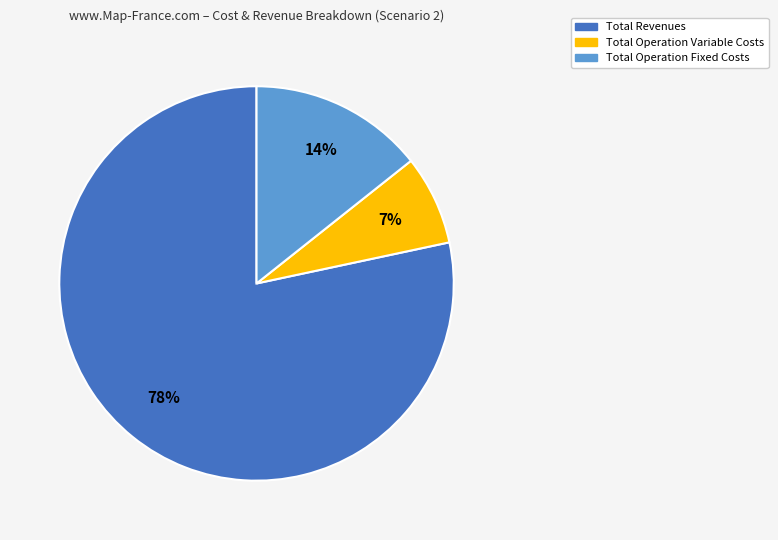

Which category has the smallest portion of the pie?

Total Operation Variable Costs